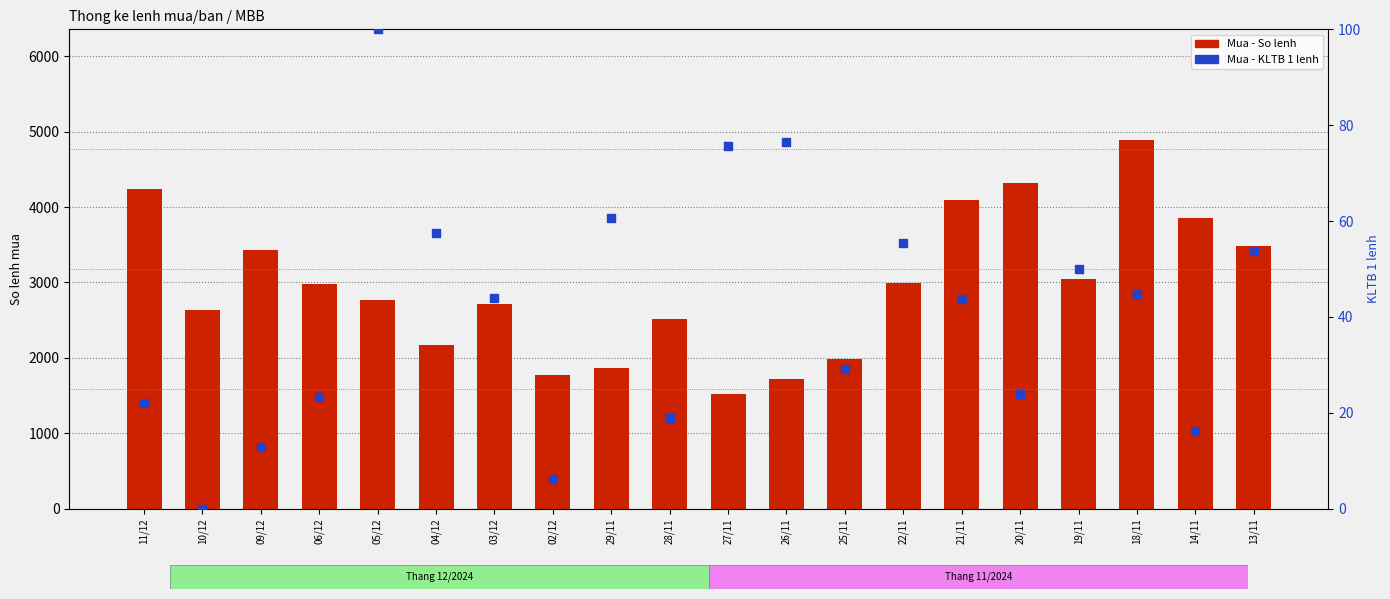

Which series reaches the minimum Y coordinate?

Mua - KLTB 1 lenh